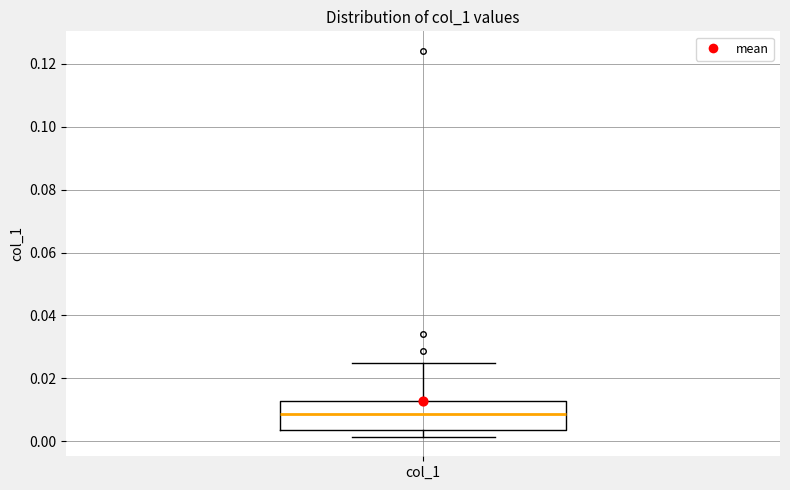

Read this box plot against the y-axis: the position of the median line, the range covered by the box, and the ends of both whiskers. The values are not printed on the chart, so give them approximately, as read against the axis.

median 0.008, box 0.004 to 0.012, whiskers 0.002 to 0.024